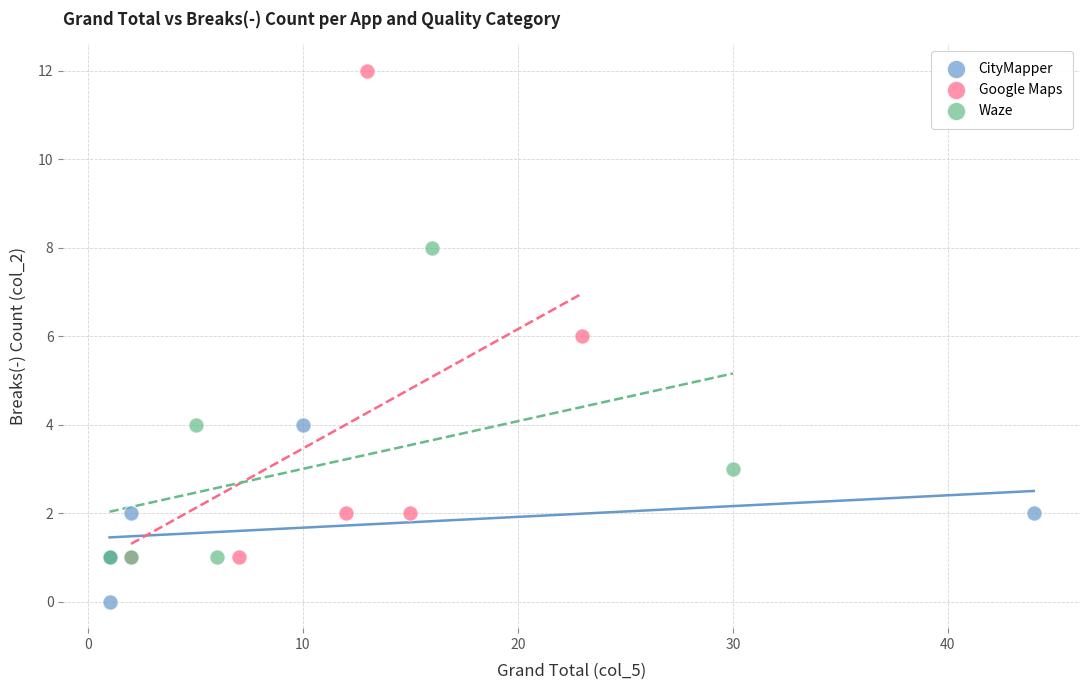

What are all the series names shown in the legend?

CityMapper, Google Maps, Waze